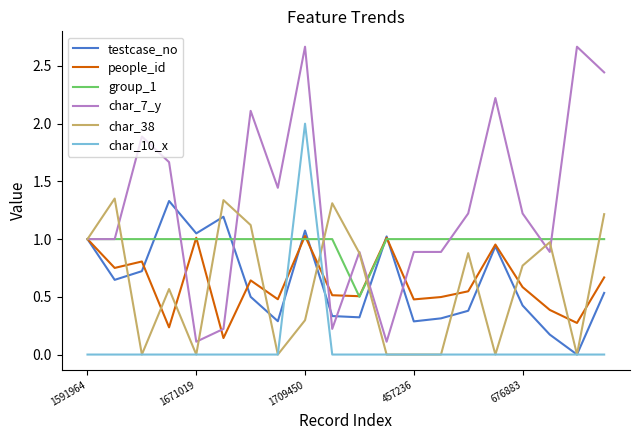

Which series has the largest total across all categories?

char_7_y